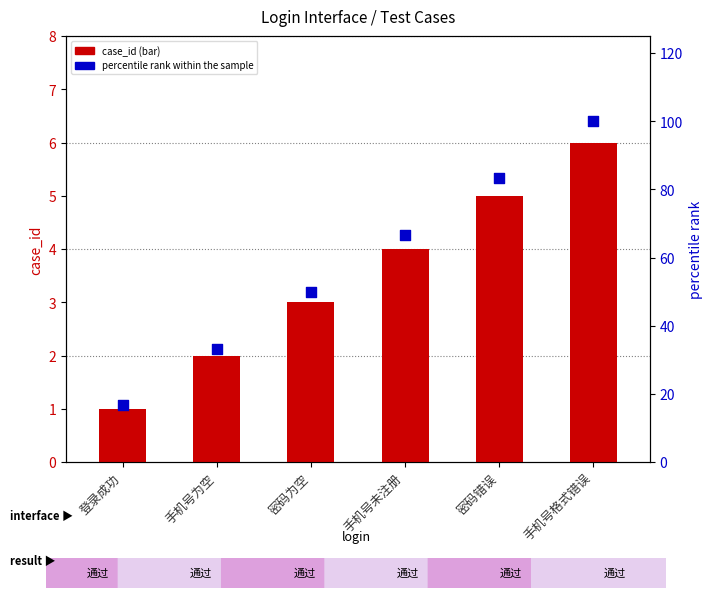

Which series contains the lowest Y value?

case_id